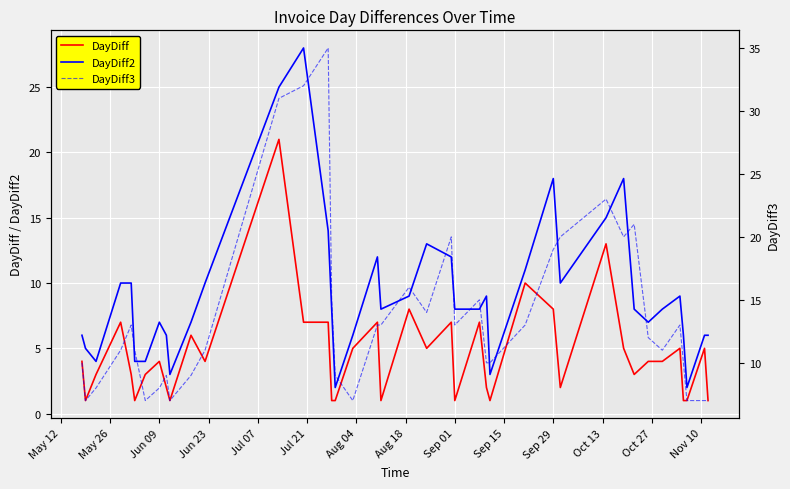

List the series in order of their peak value, lowest first.

DayDiff, DayDiff2, DayDiff3